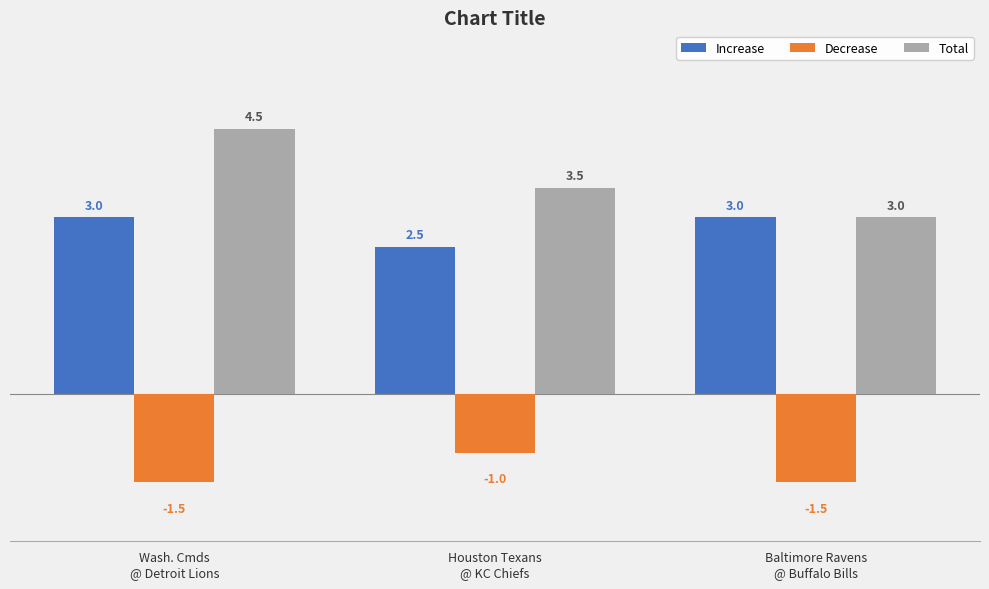

What position from the left is Houston Texans
@ KC Chiefs?

2